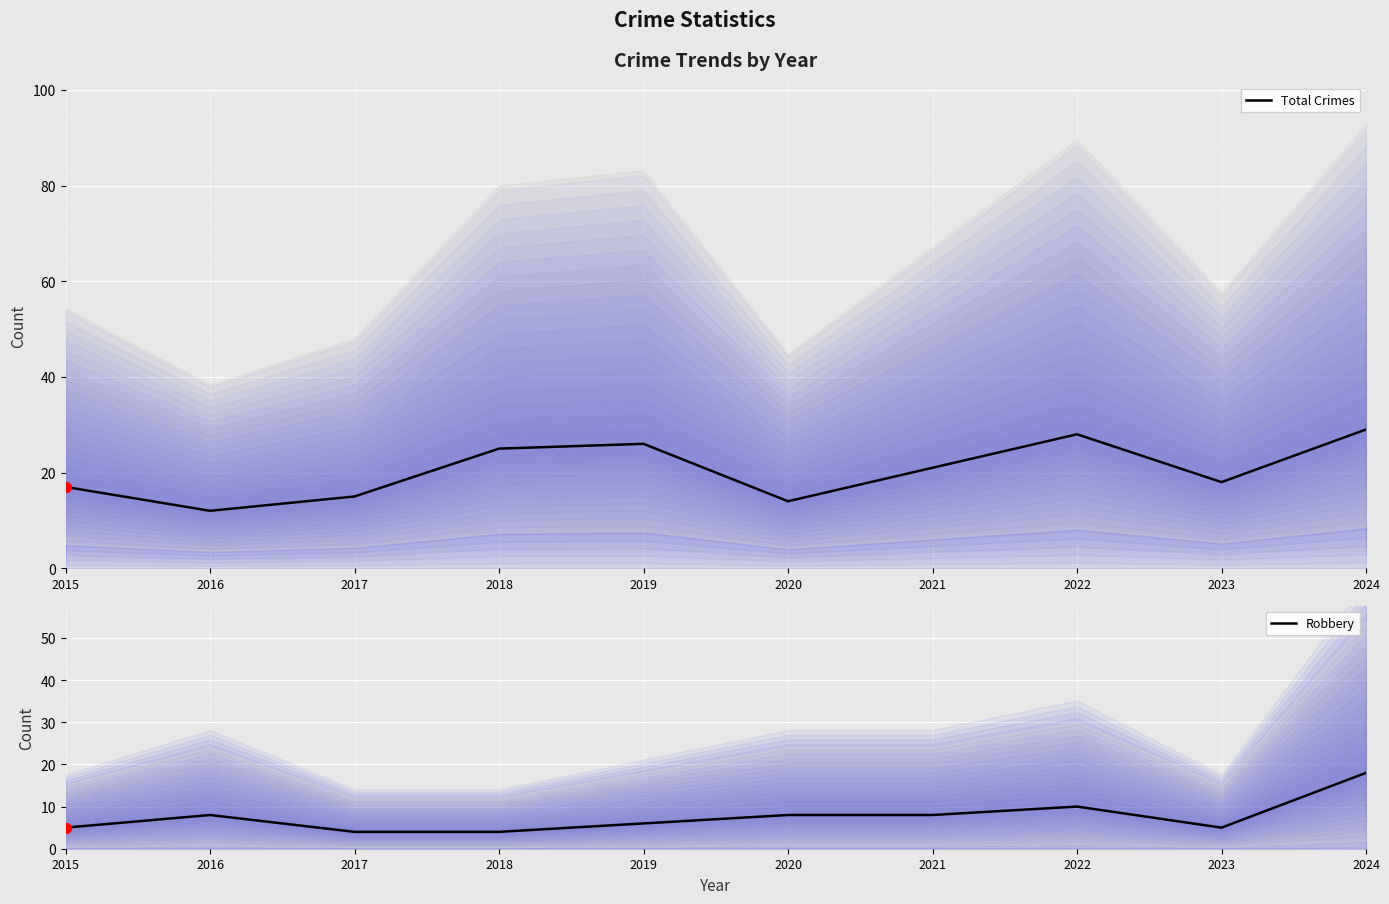

Which series contains the highest Y value?

Total Crimes